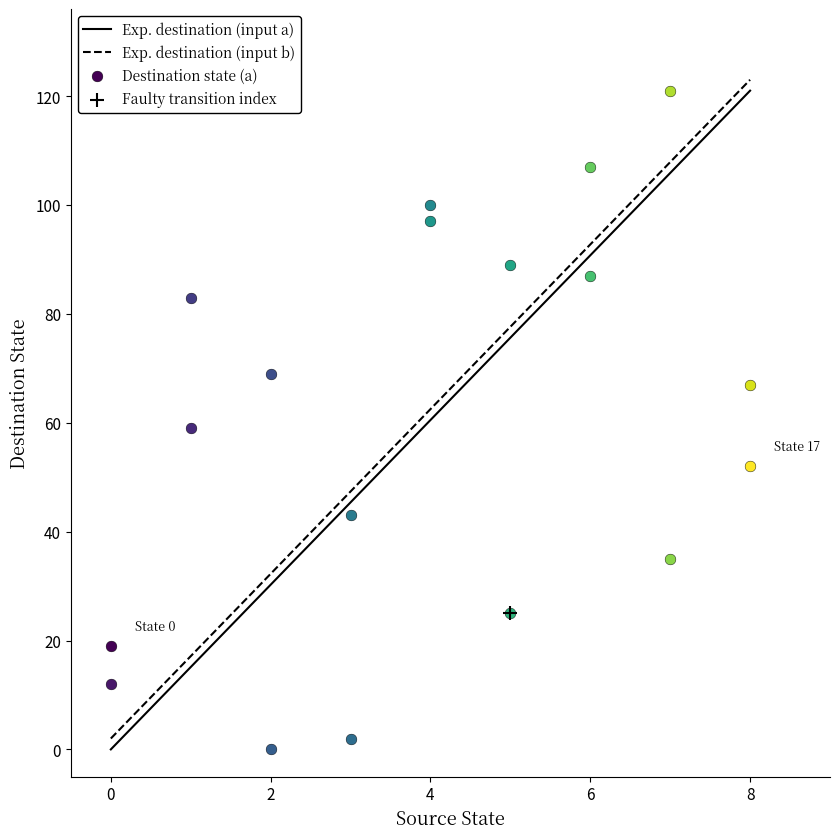

The value of Exp. destination (input b) at 8 is 80.9. True or false?

False